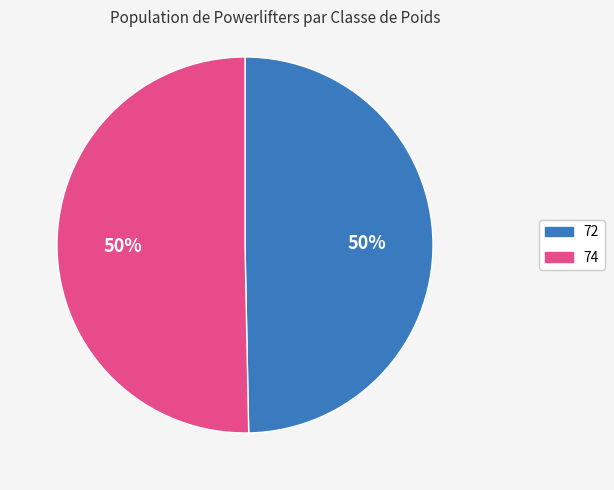

Between 74 and 72, which is larger?

74